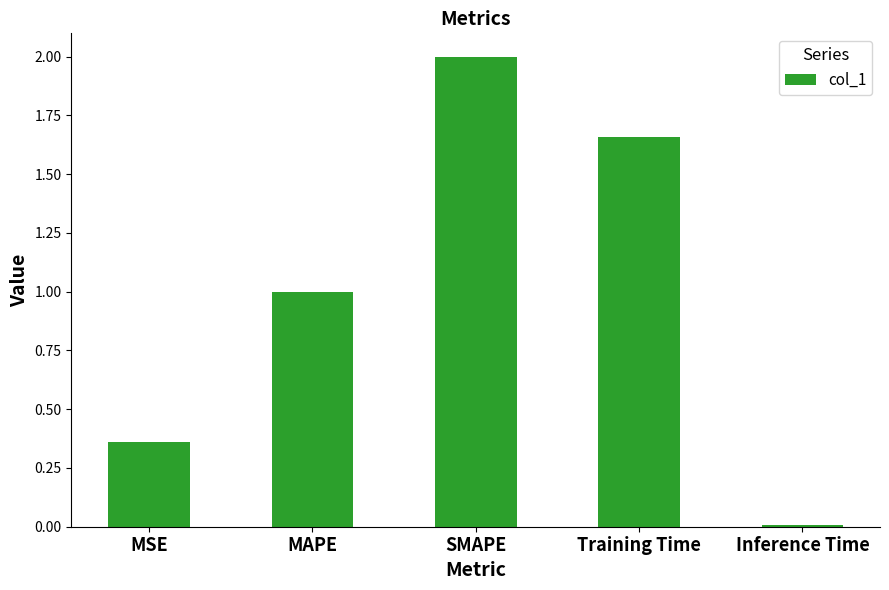

Between MSE and SMAPE, which is larger?

SMAPE